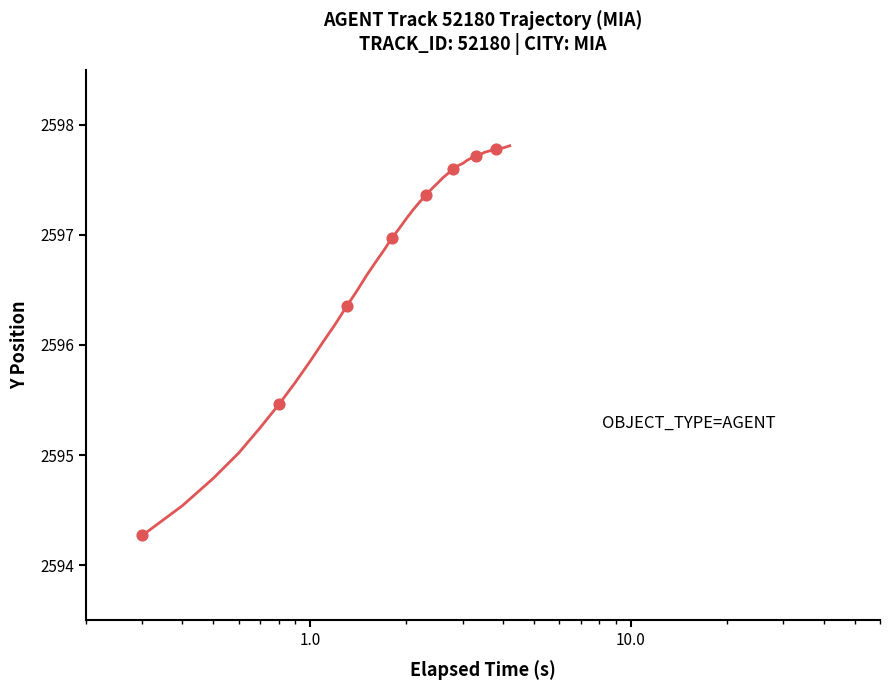

What is the smallest value displayed?

2594.3